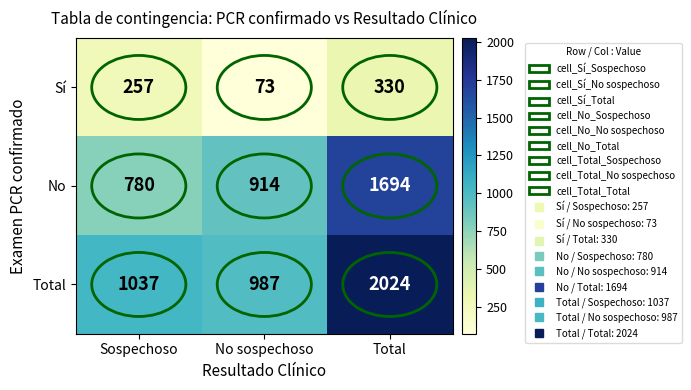

Rank the series by their maximum value, from lowest to highest.

Sí, No, Total